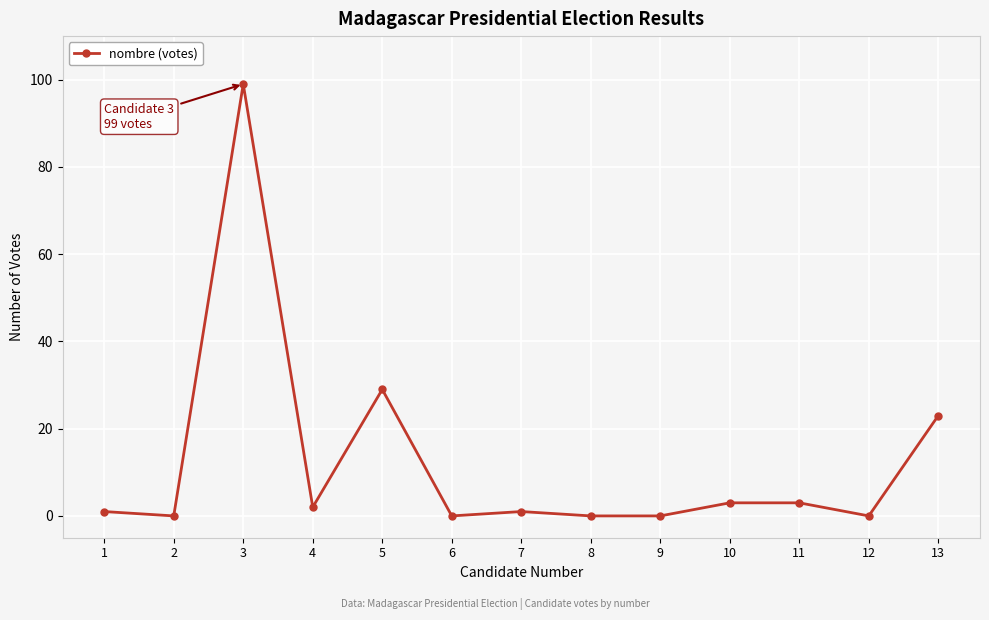

True or false: the data has more than 2 interior local peaks.

True